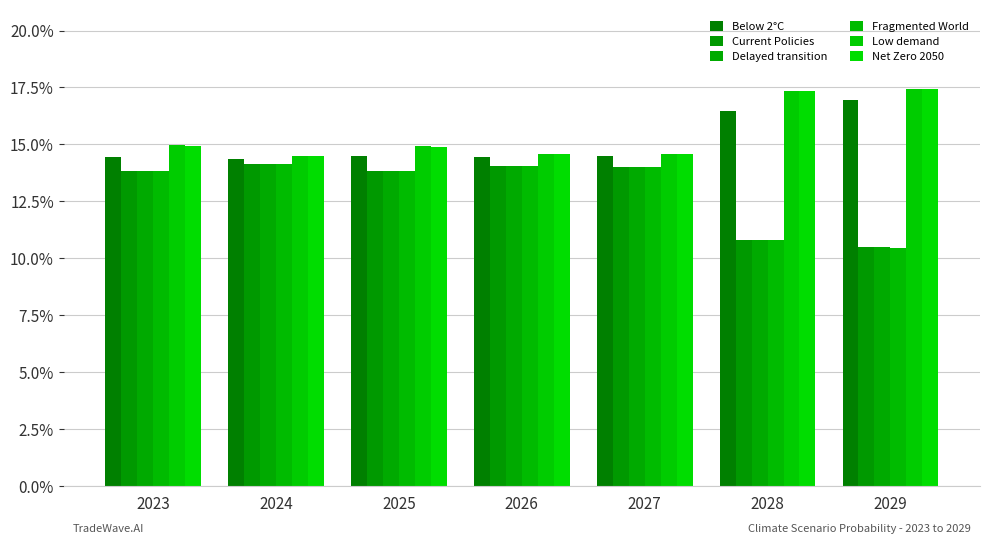

Are the bars horizontal?

No